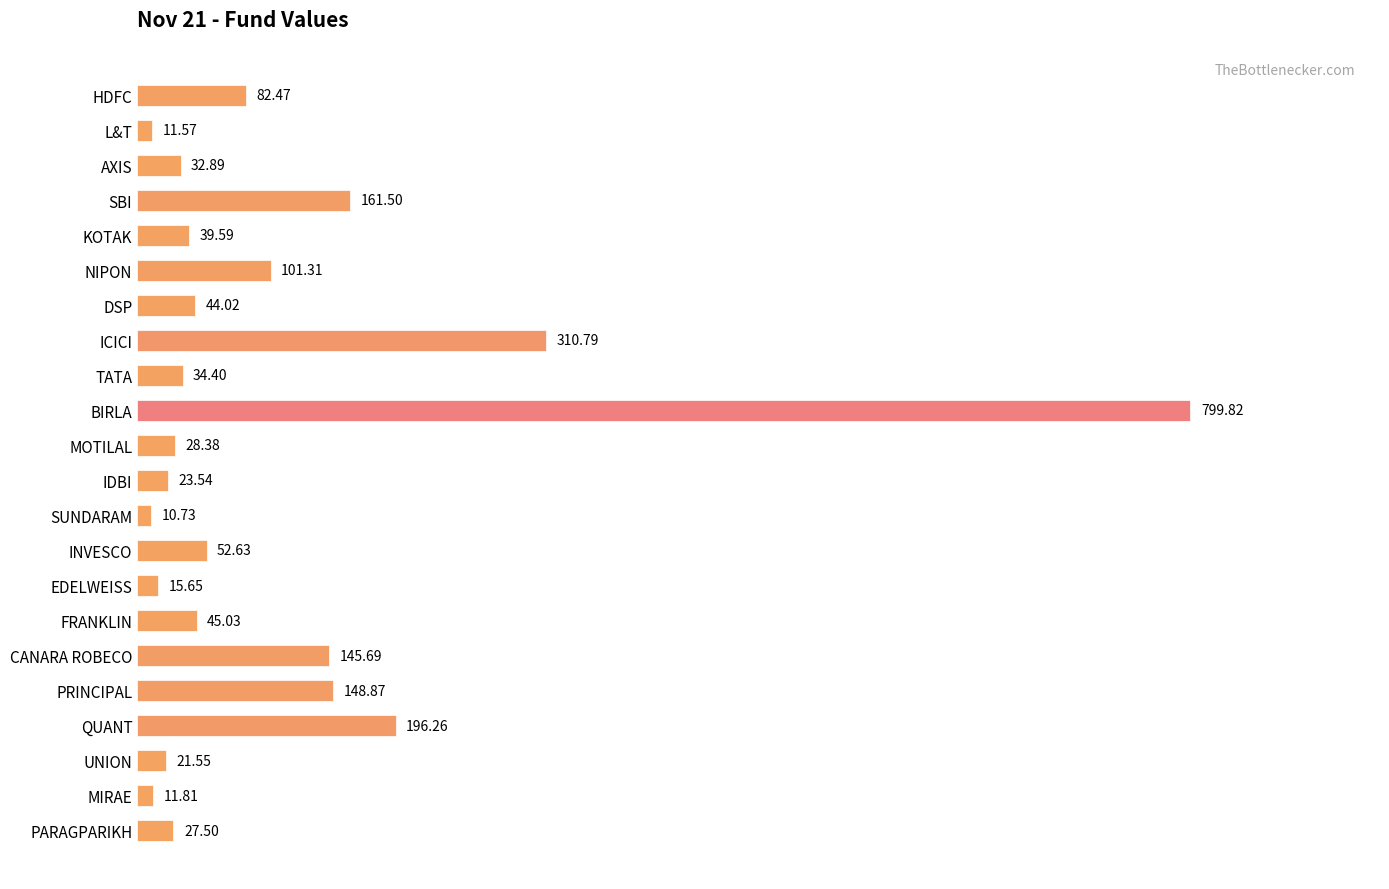

What is the ratio of the value at SUNDARAM to the value at TATA?

0.3